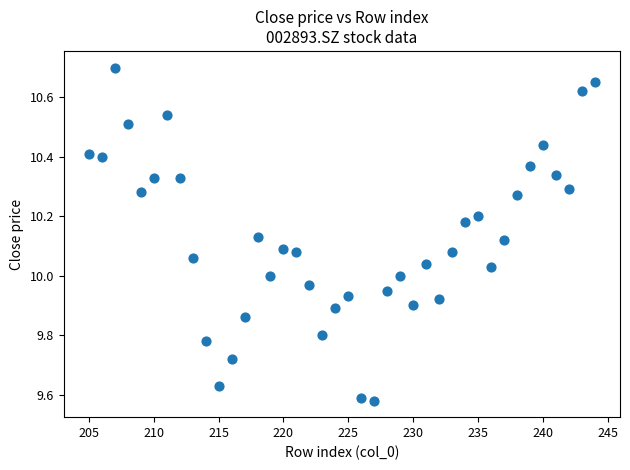

What is the range of Y values (max minus min)?

1.1